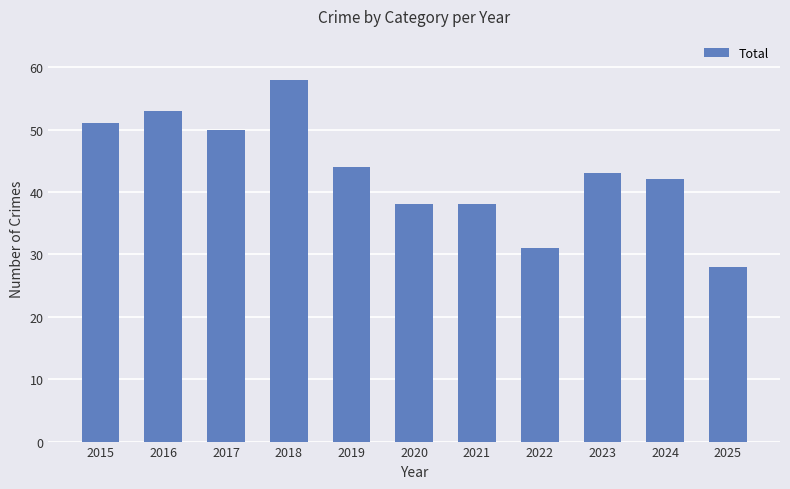

What is the minimum value shown in the chart?

28